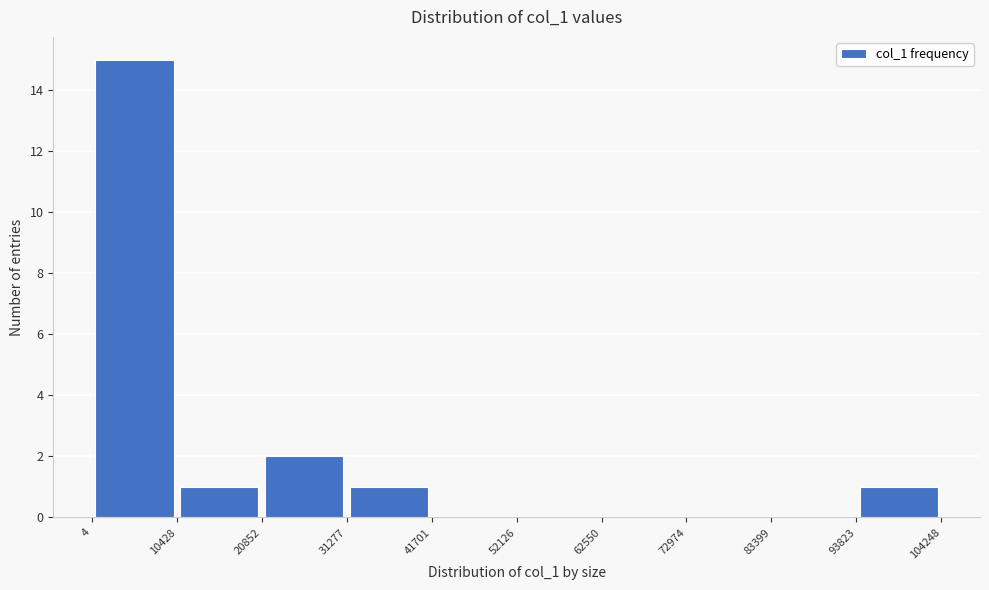

Reading left to right, transcribe this chart: for each bar, give the range it covers on the x-axis and its height. The values are not printed on the chart, so give them approximately, as read against the axis.

4 to 10428: 15
10428 to 20852: 1
20852 to 31277: 2
31277 to 41701: 1
41701 to 52126: 0
52126 to 62550: 0
62550 to 72974: 0
72974 to 83399: 0
83399 to 93823: 0
93823 to 104248: 1